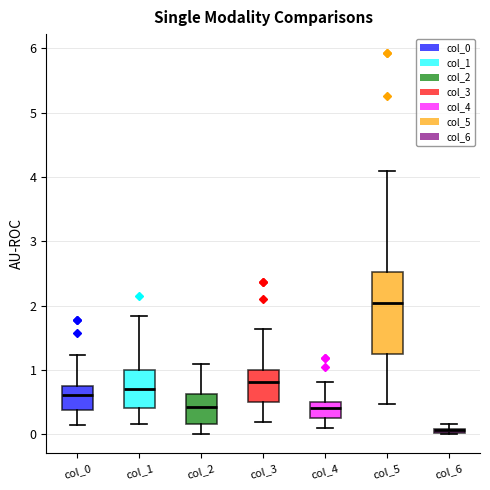

Where is the lower edge of the box for col_6 on the y-axis? The values are not printed on the chart, so give them approximately, as read against the axis.

0.0